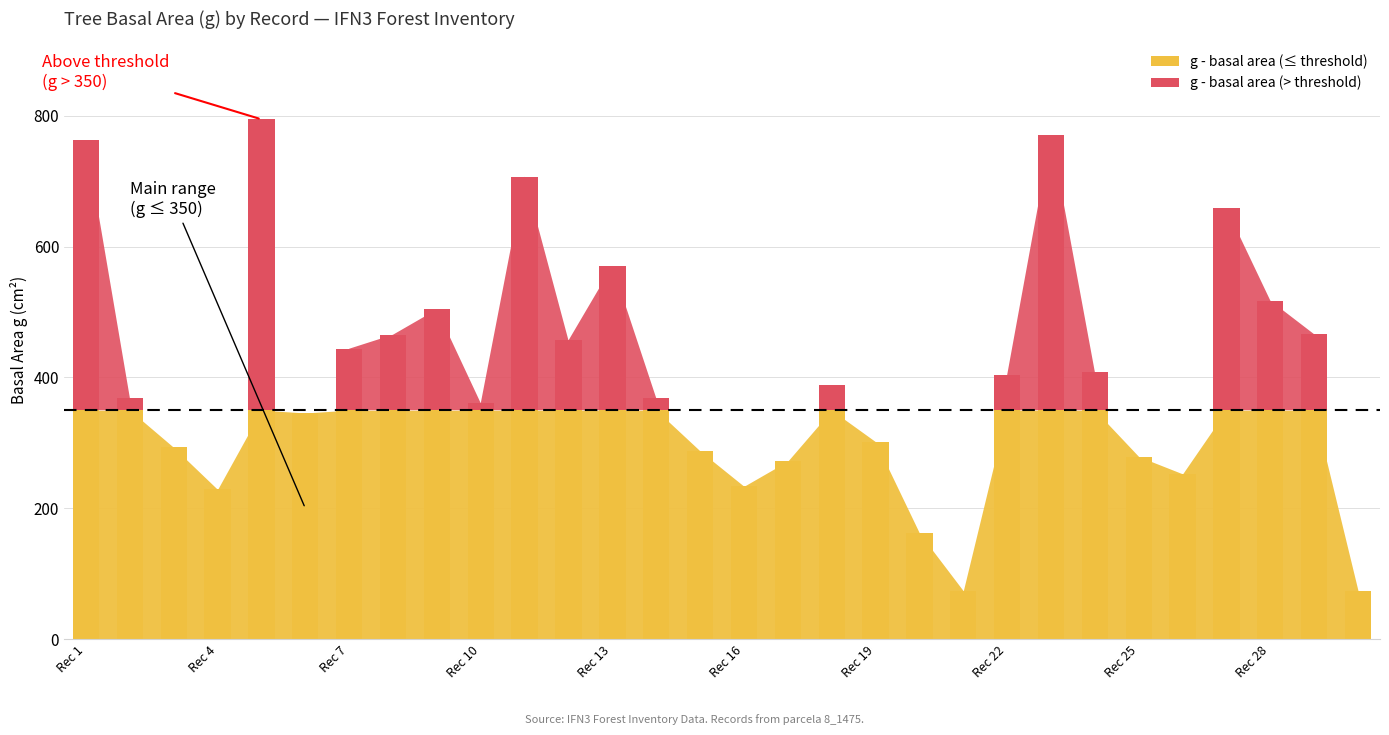

Are the bars grouped side by side (vs. stacked)?

No